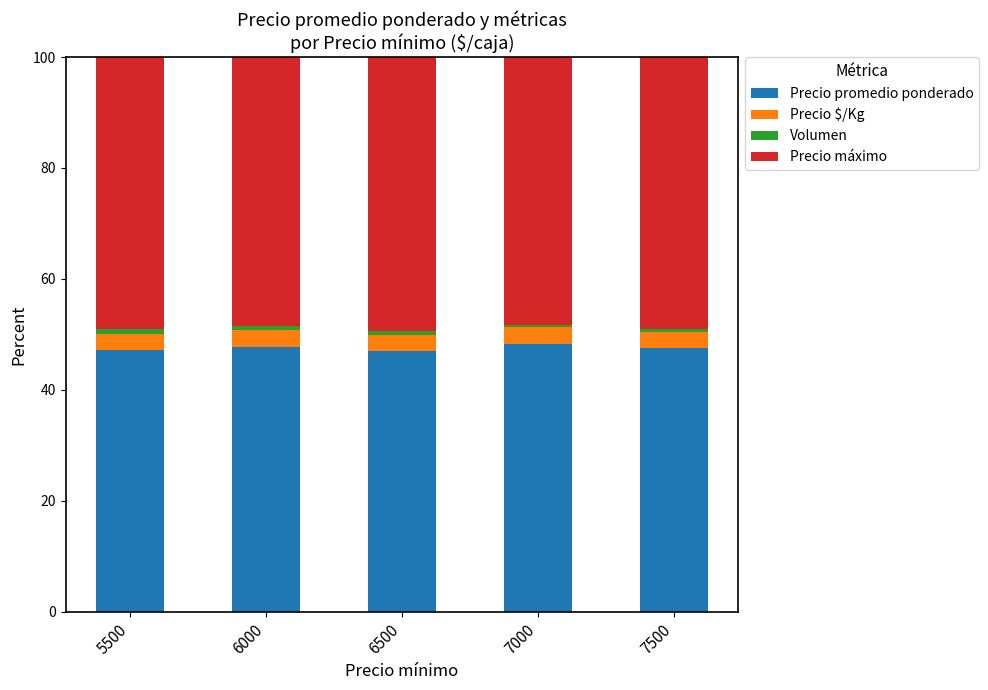

The value of Precio promedio ponderado at 5500 is 21.1. True or false?

False